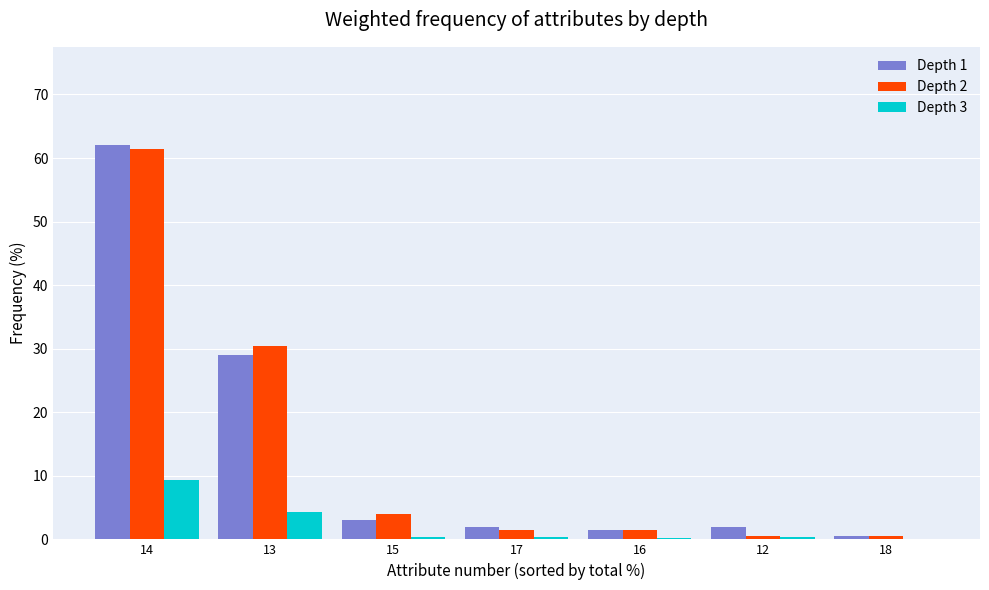

At which category is the sum across all series the highest?

14